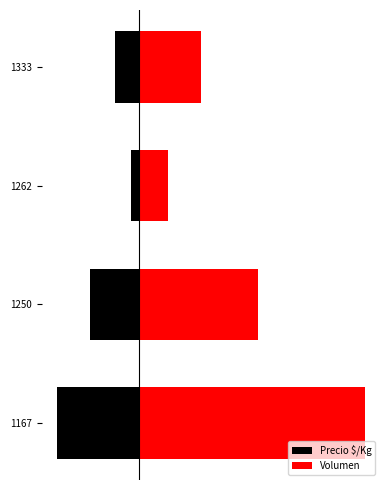

Reading left to right, what are all the values shown in this chart?

Precio $/Kg: -20	-12	-2	-6
Volumen: 55	29	7	15